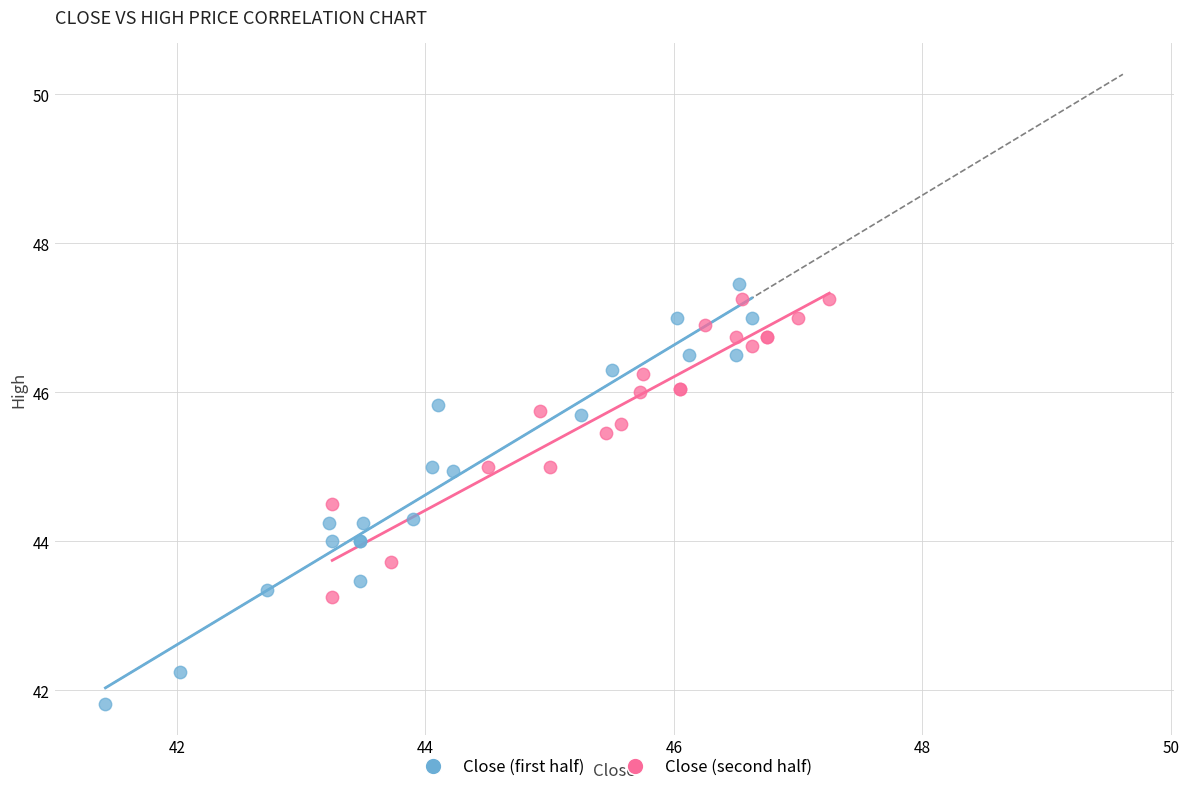

Which series has the widest spread of Y values?

Close (first half)